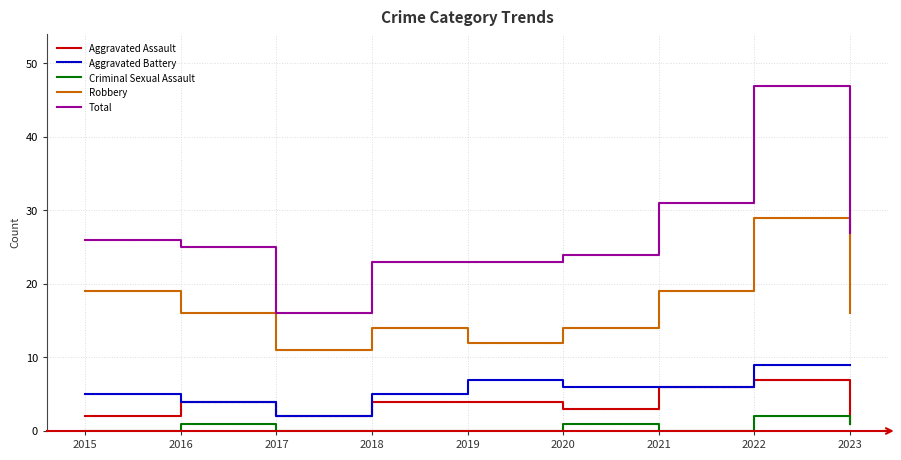

What is the maximum value shown in the chart?

47